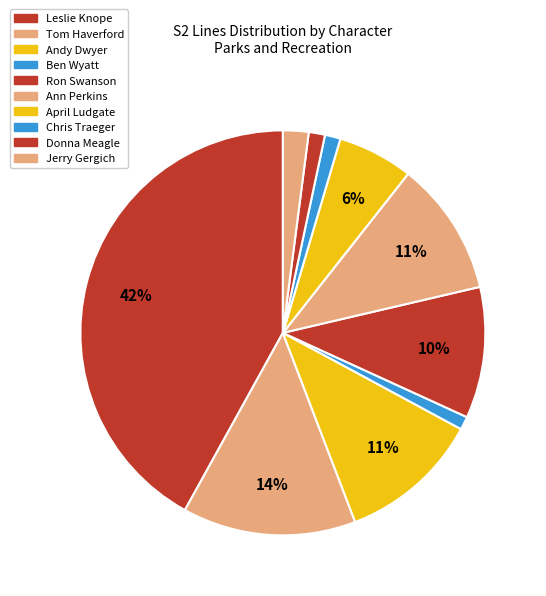

Rank the categories by value from lowest to highest.

Ben Wyatt, Chris Traeger, Donna Meagle, Jerry Gergich, April Ludgate, Ron Swanson, Ann Perkins, Andy Dwyer, Tom Haverford, Leslie Knope